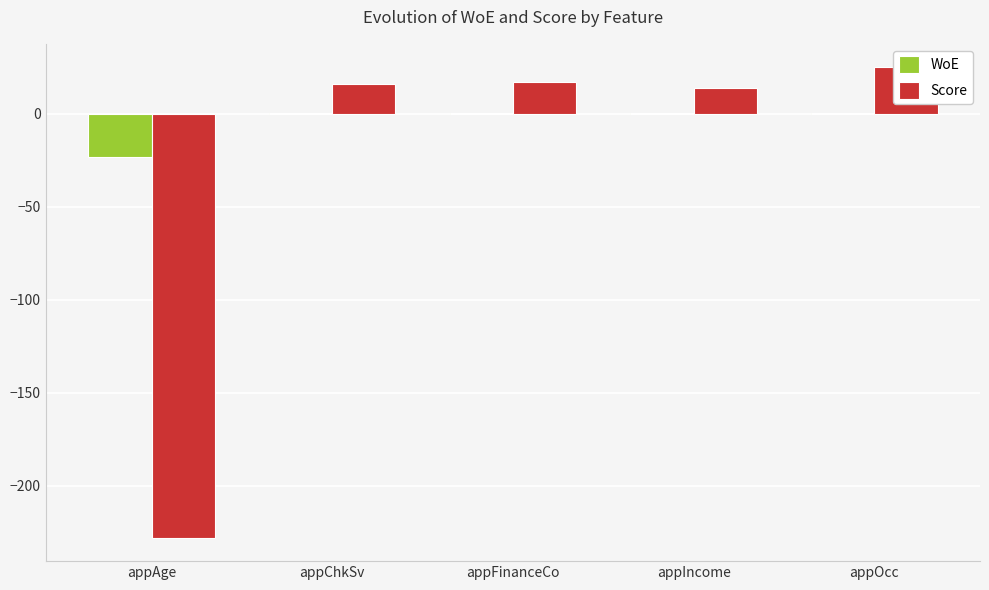

Which category has the highest value across all series?

appOcc